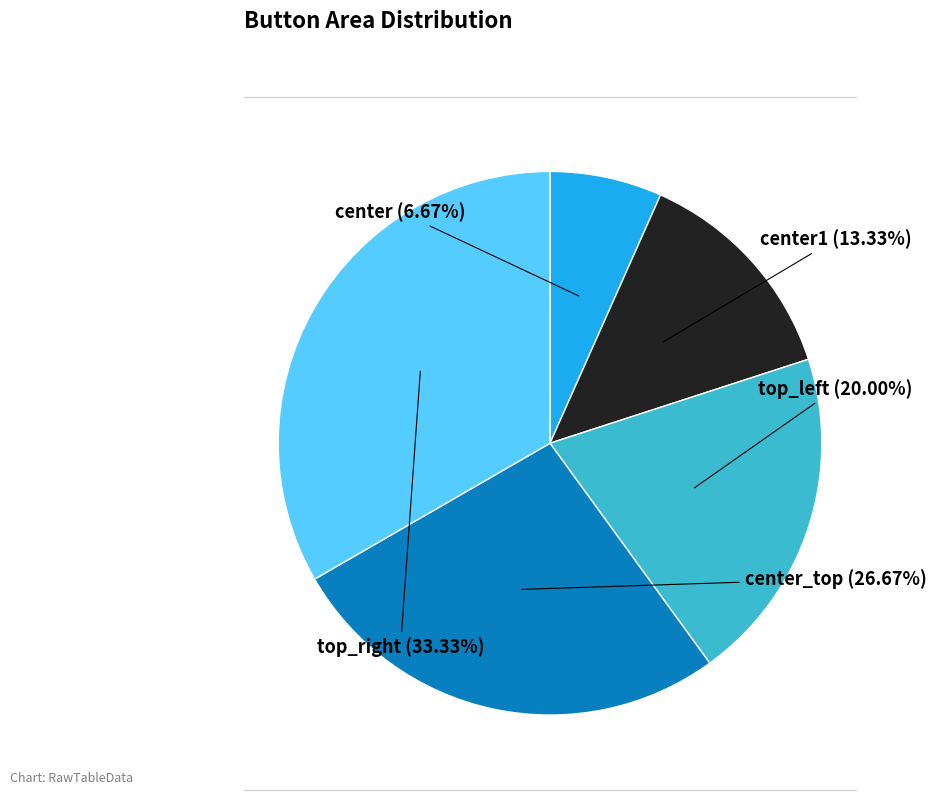

Which slice is the largest?

top_right